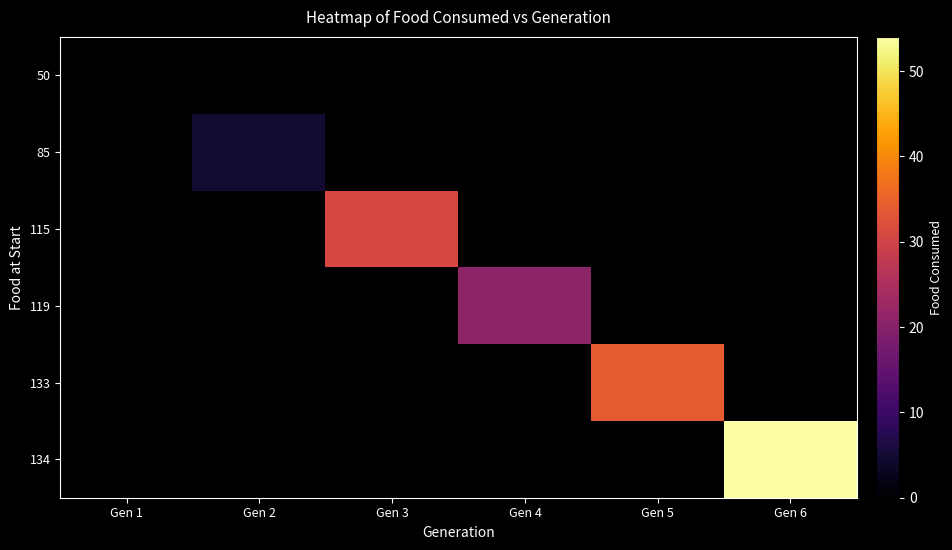

List the series in order of their peak value, highest first.

134, 133, 115, 119, 85, 50